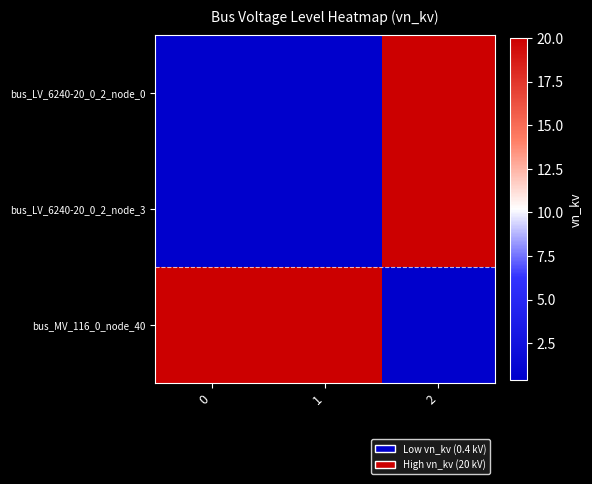

At how many categories does at least one series exceed 8?

3